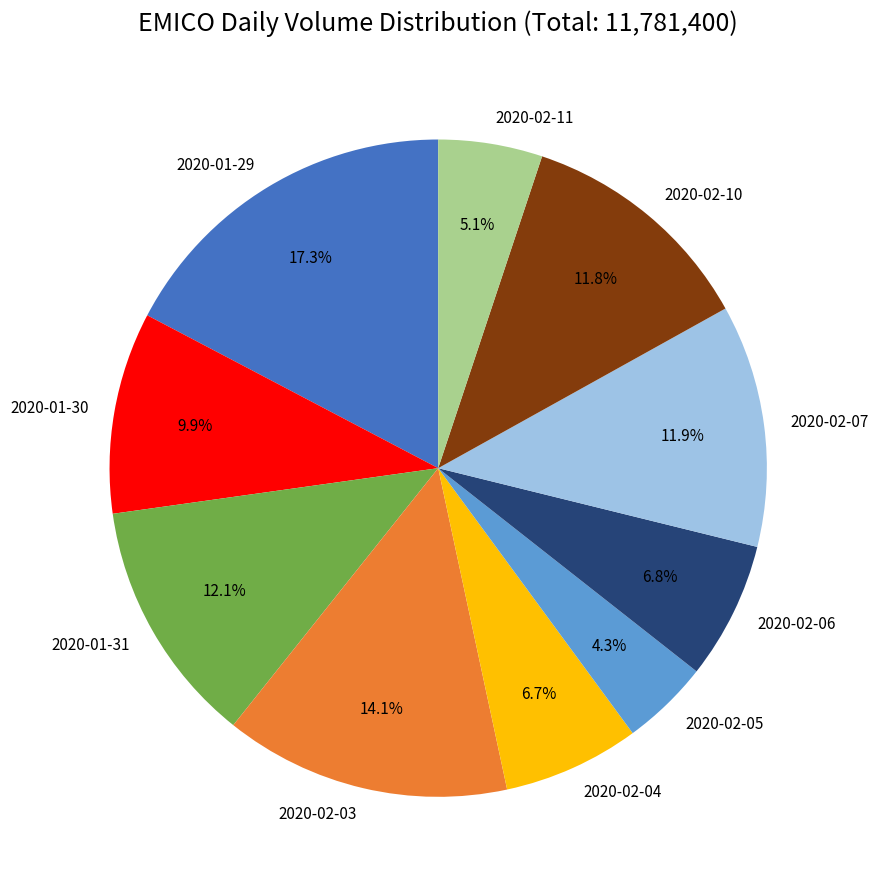

How many slices are in this pie chart?

10